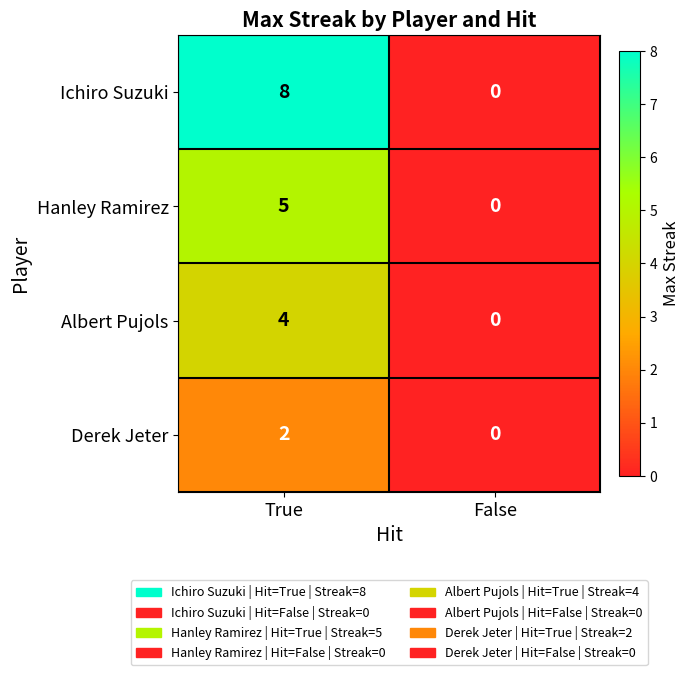

True or false: Derek Jeter has a value of 0 at False.

True